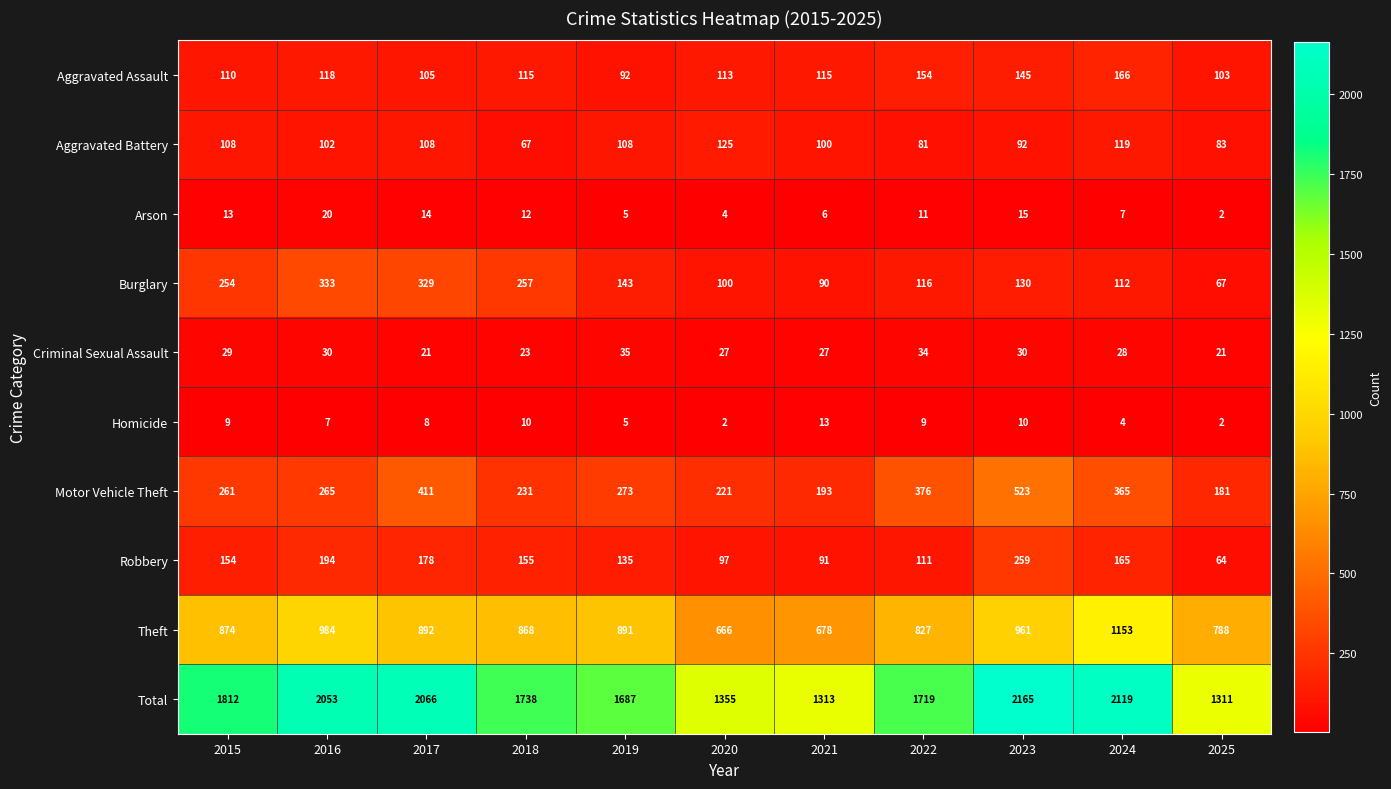

What is the average value of the Criminal Sexual Assault series?

28